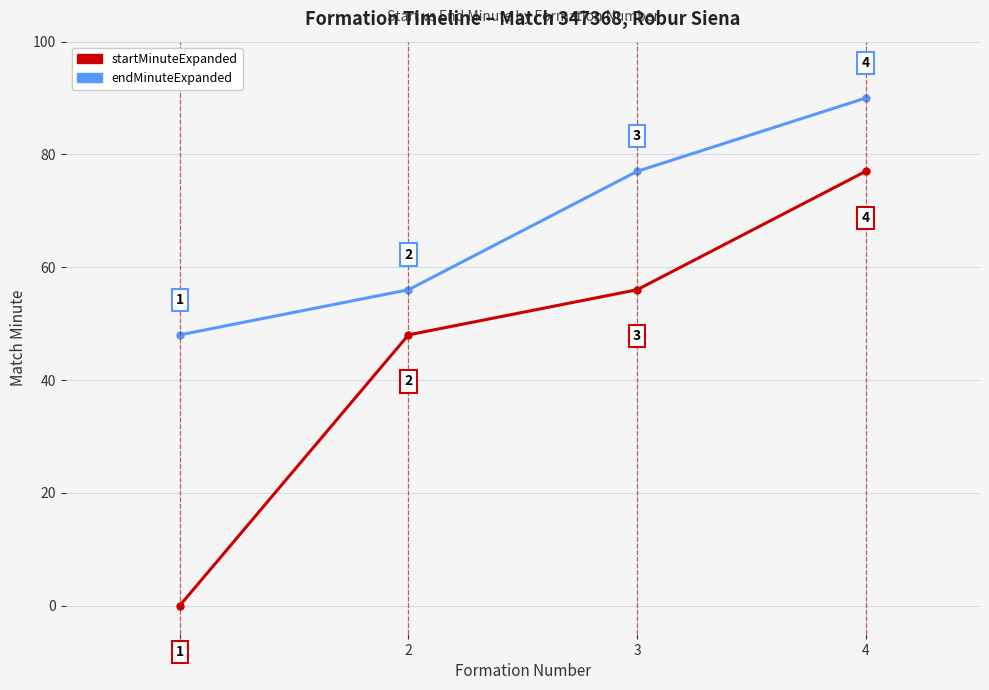

Rank the series at 1 from lowest to highest value.

startMinuteExpanded, endMinuteExpanded